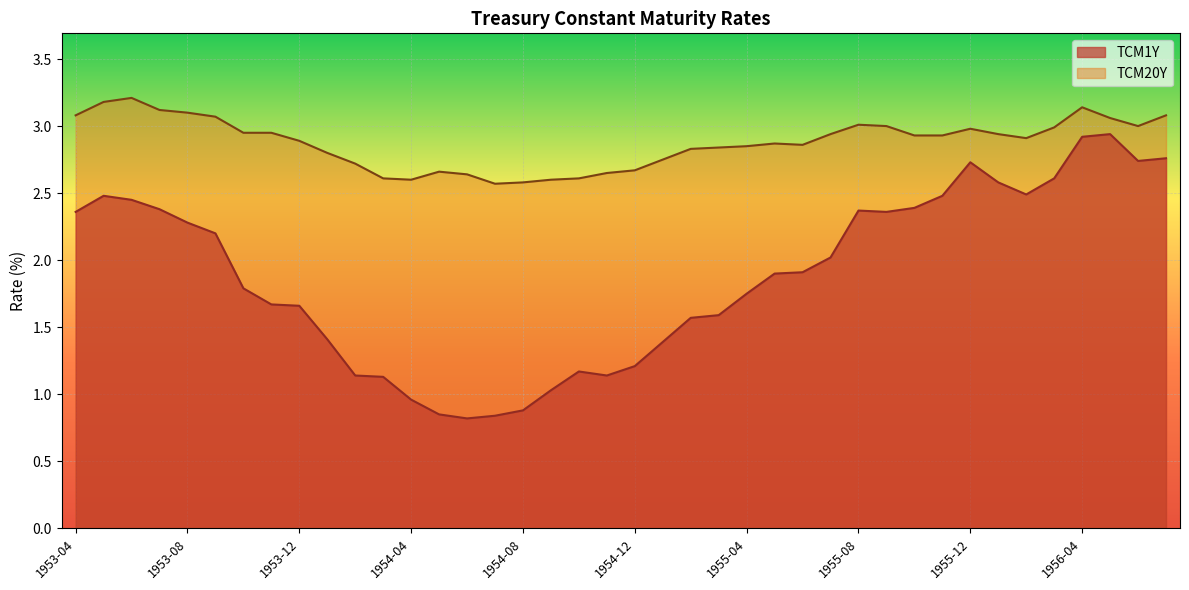

Rank the series by their maximum value, from highest to lowest.

TCM20Y, TCM1Y